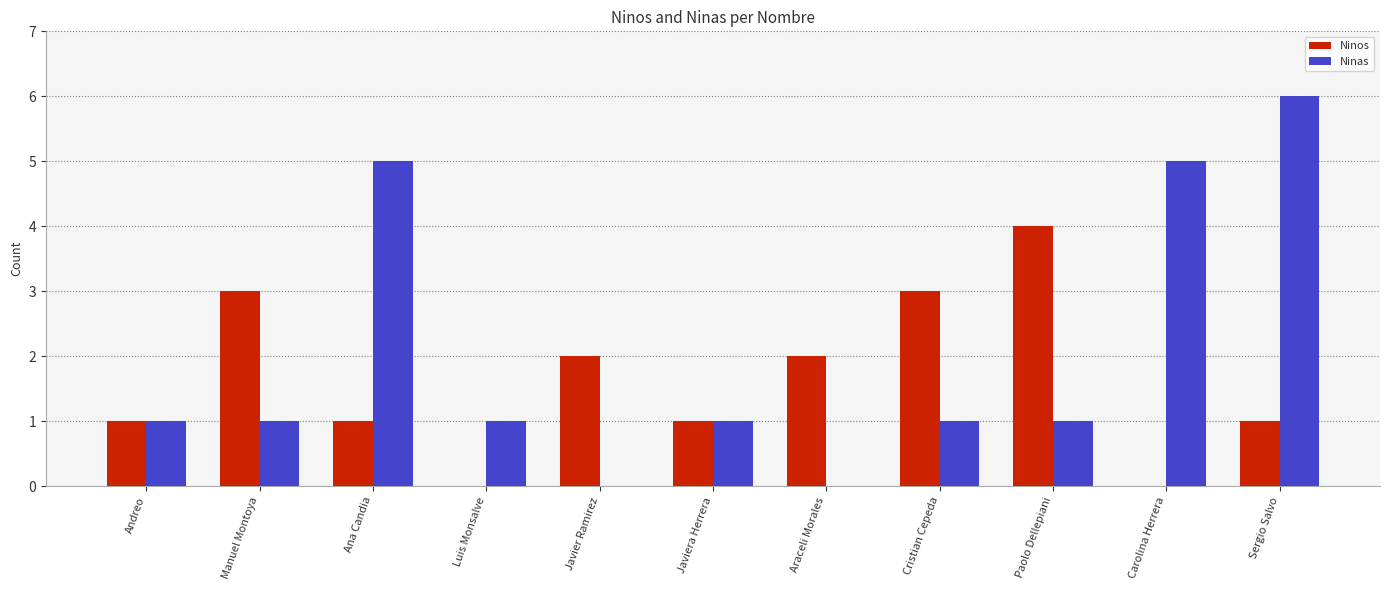

Is it true that Ninos equals 2 at Araceli Morales?

True